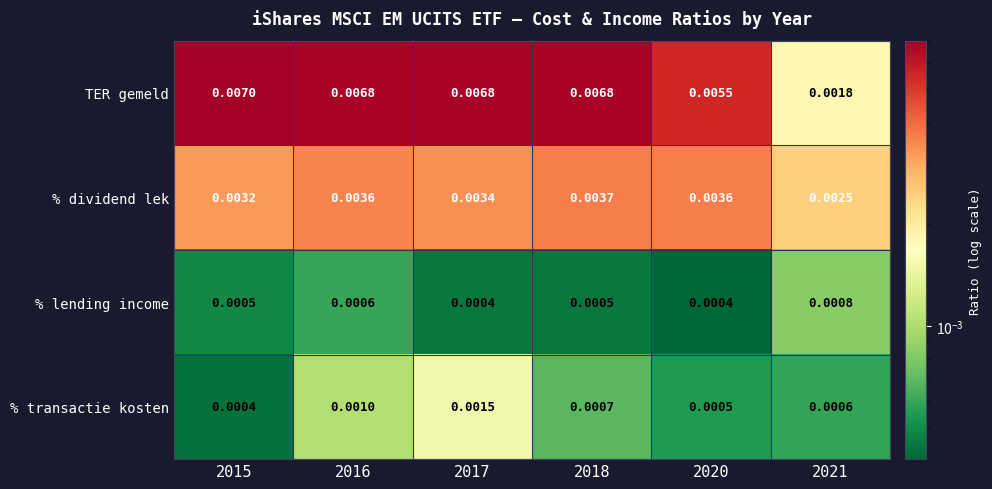

Is the value of % dividend lek at 2018 greater than the value of TER gemeld at 2020?

No